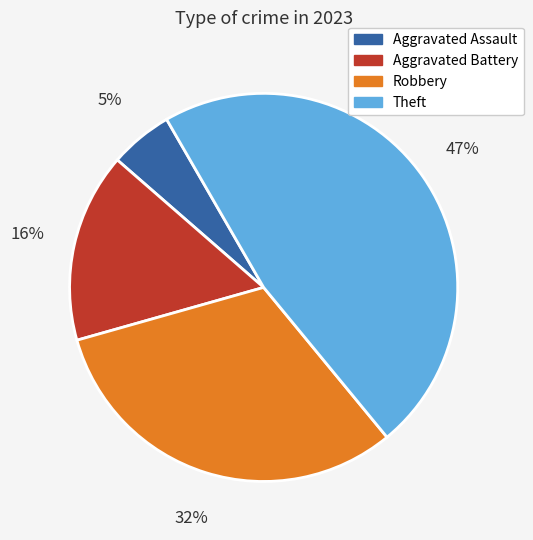

True or false: Aggravated Assault accounts for 14% of the total.

False